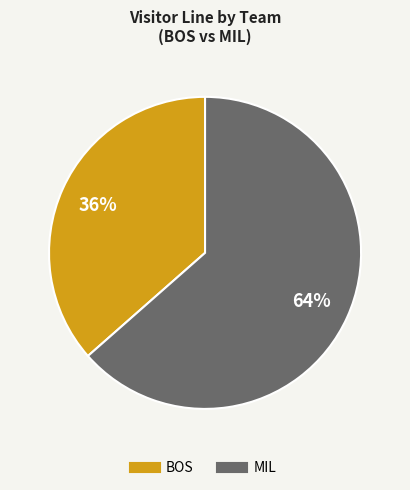

Which slice is the largest?

MIL